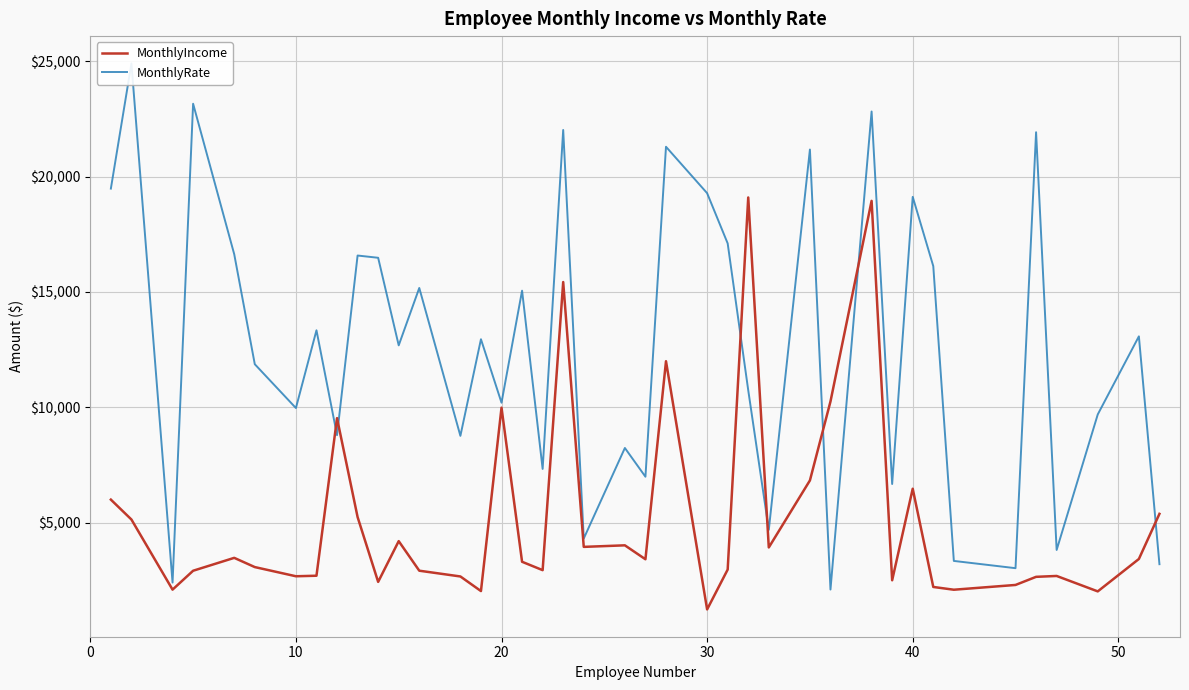

What is the minimum value for MonthlyIncome?

1232